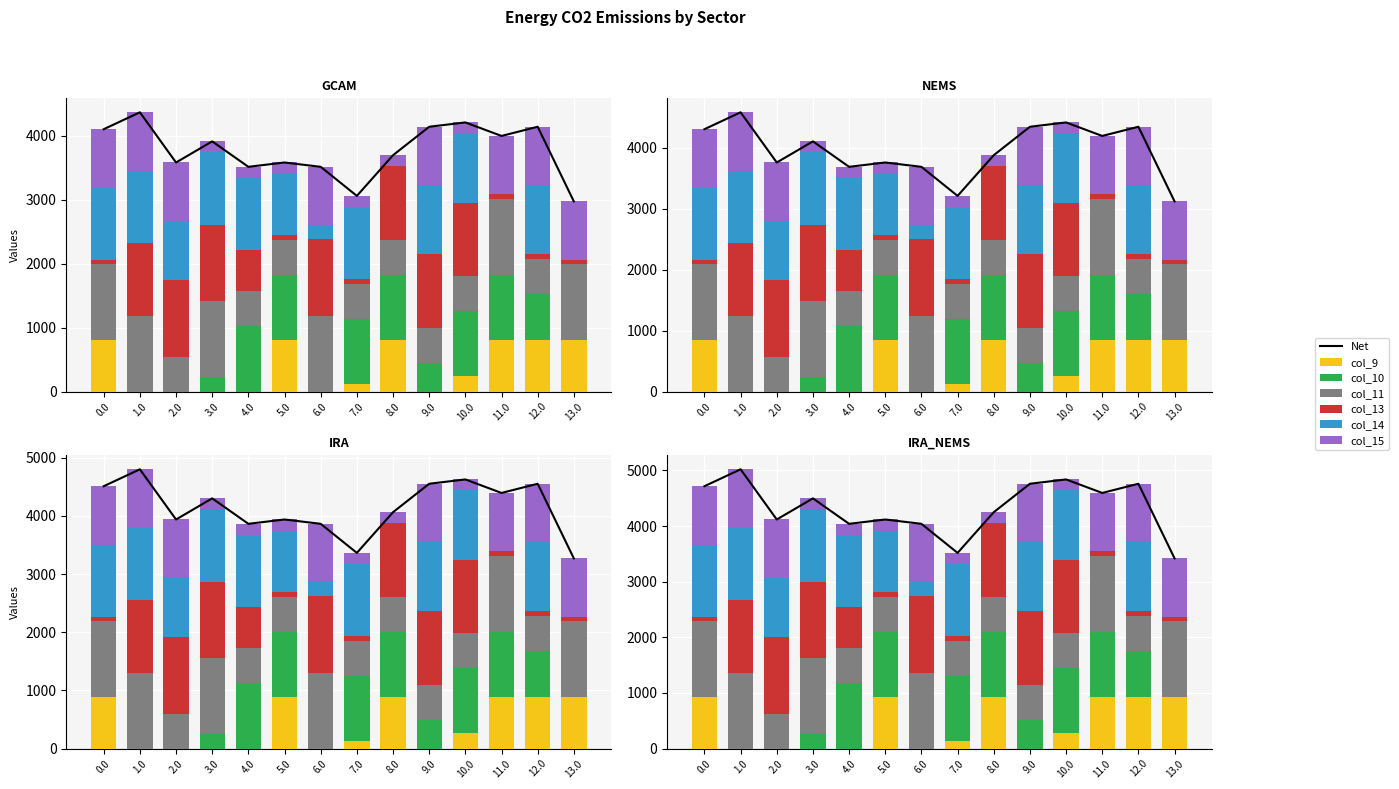

True or false: col_11 has a value of 544.3 at 10.0.

True